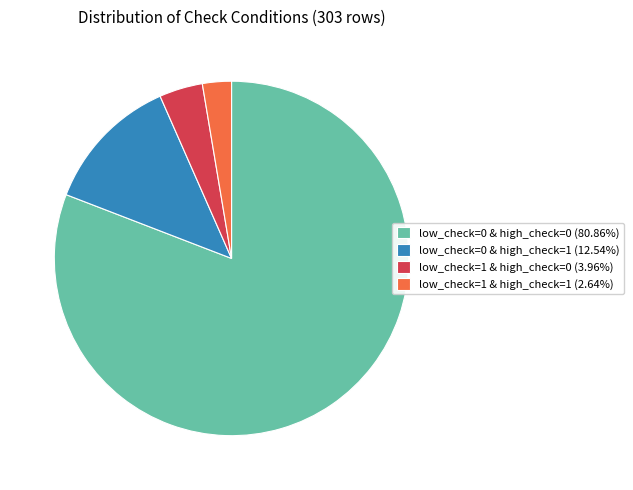

Combined, do low_check=0 & high_check=0 (80.86%) and low_check=1 & high_check=1 (2.64%) account for over 50%?

Yes